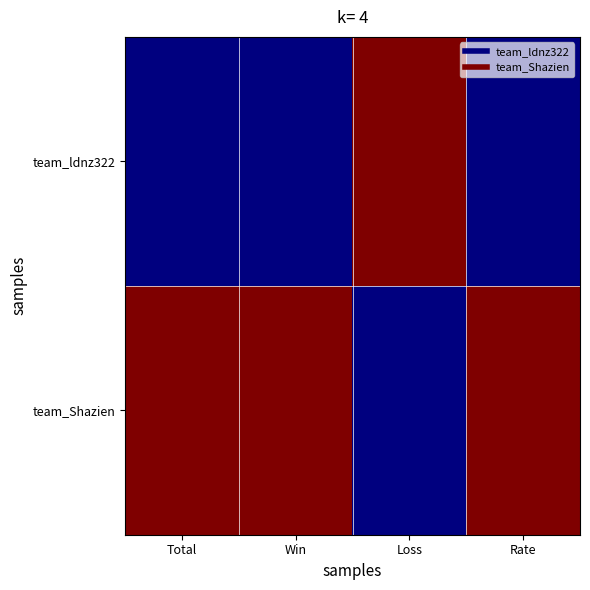

Reading right to left, list all the values displayed in this chart.

team_ldnz322: Rate=0	Loss=1	Win=0	Total=0
team_Shazien: Rate=1	Loss=0	Win=1	Total=1